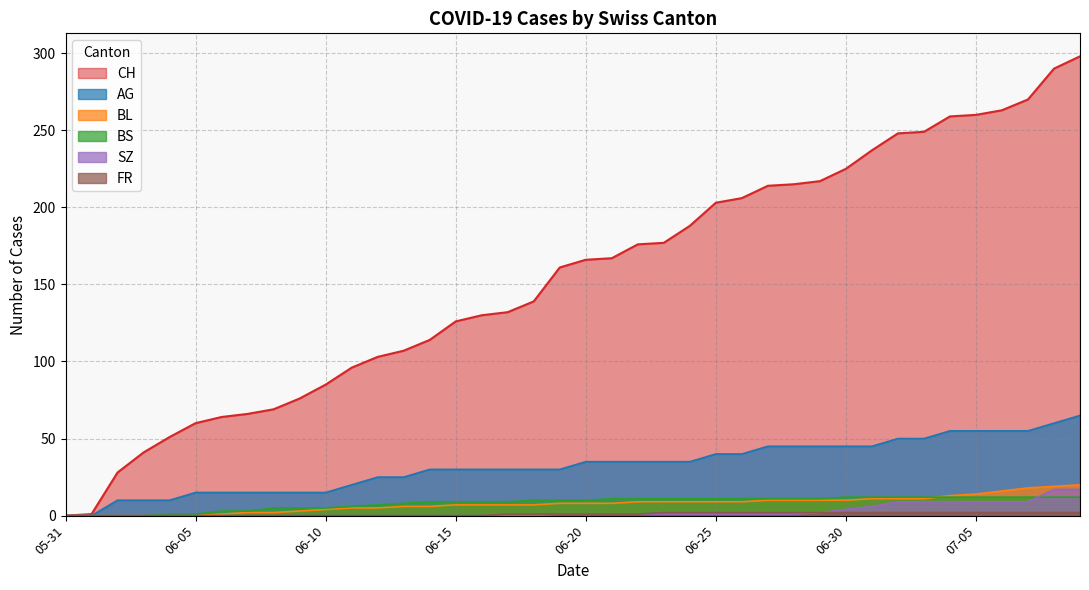

At how many categories does at least one series exceed 39?

37